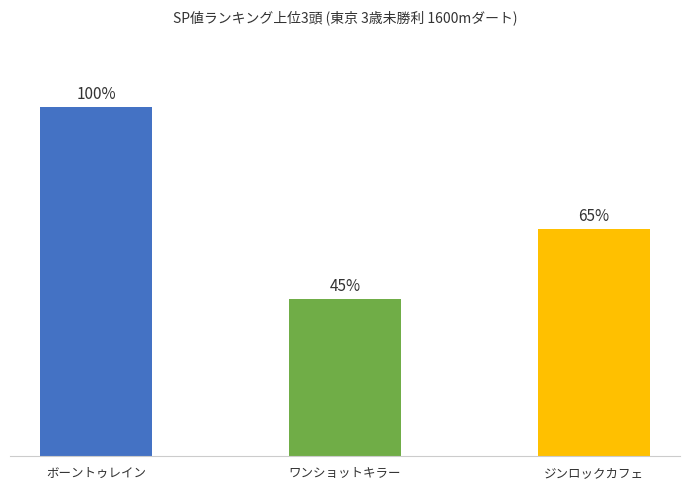

At which category does the chart reach its peak across all series?

ボーントゥレイン